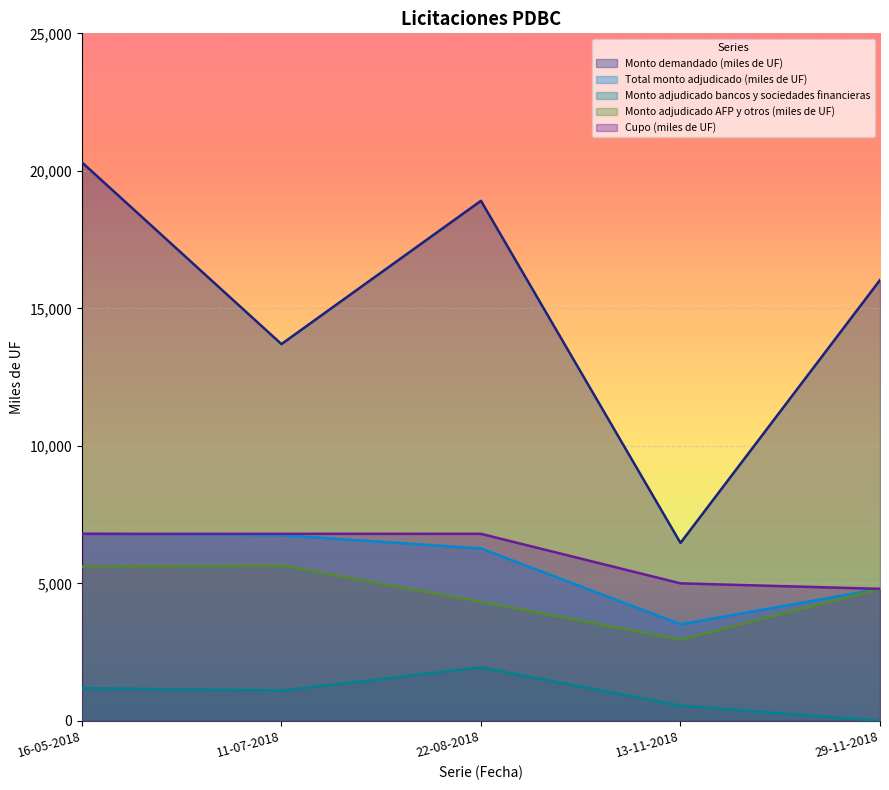

True or false: Monto demandado (miles de UF) and Total monto adjudicado (miles de UF) intersect in this chart.

False